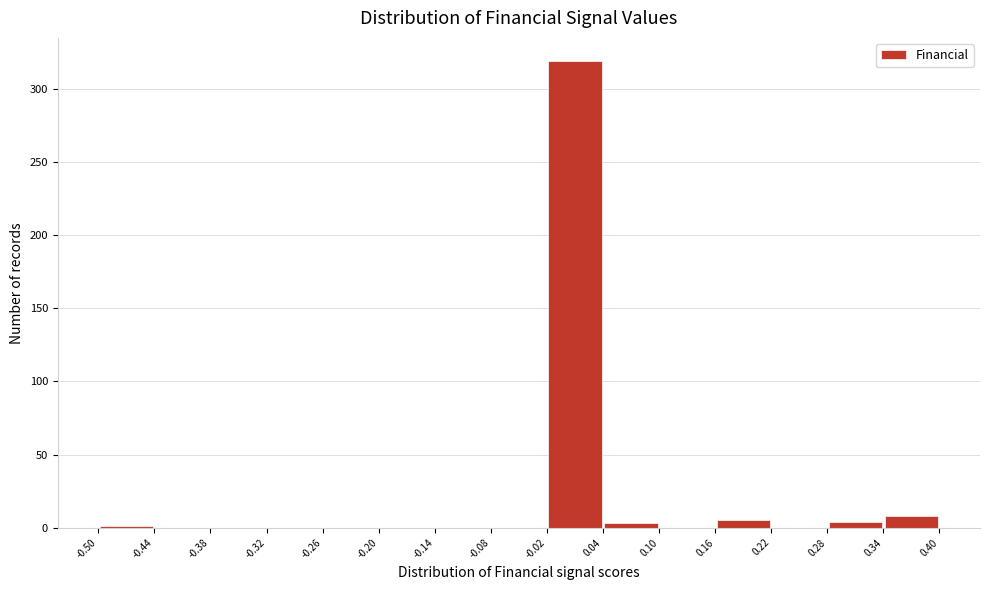

Over which range of the x-axis is the bar tallest?

-0.02 to 0.04